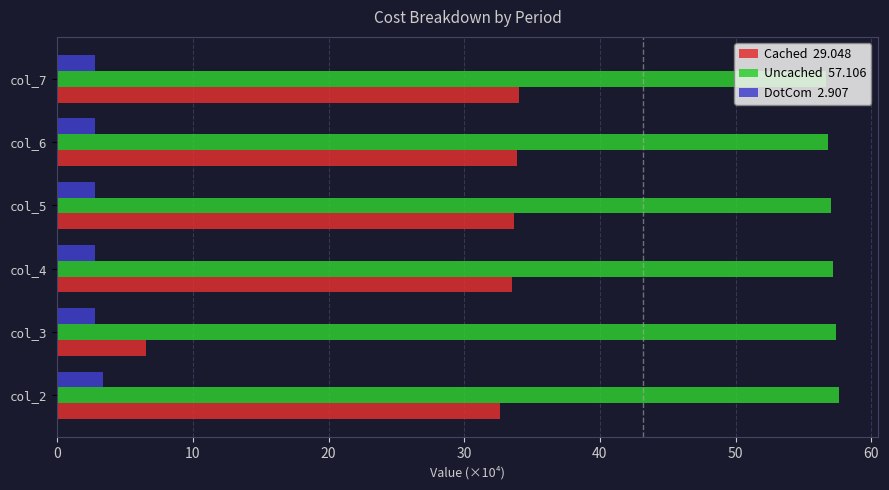

What is the greatest value displayed?

57.6